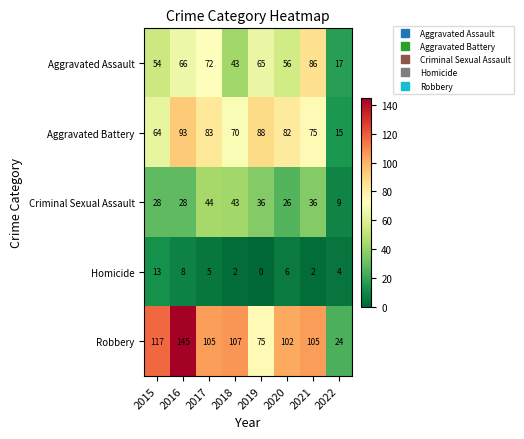

Count the number of data series in this chart.

5